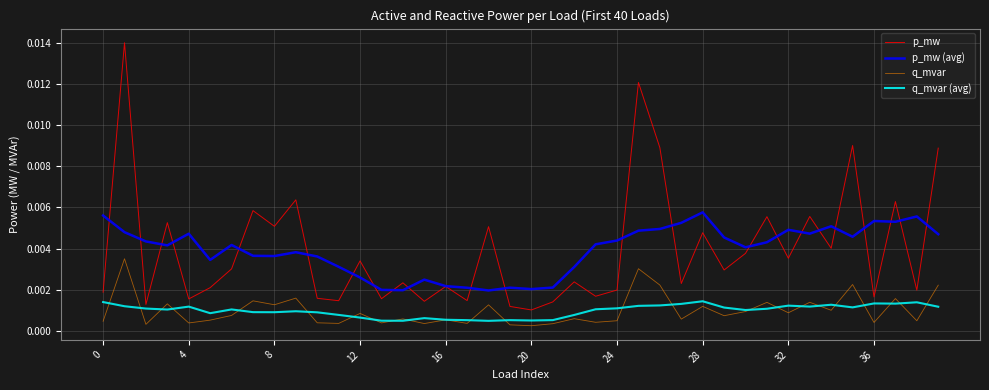

Does the chart have visible grid lines?

Yes